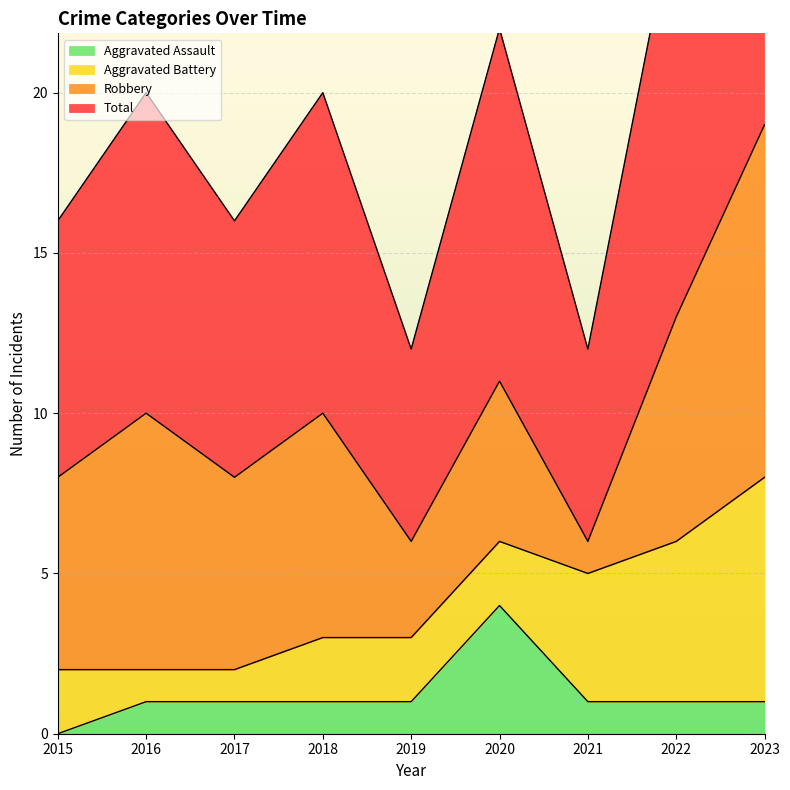

The Aggravated Assault series shows 1 at 2017. True or false?

True